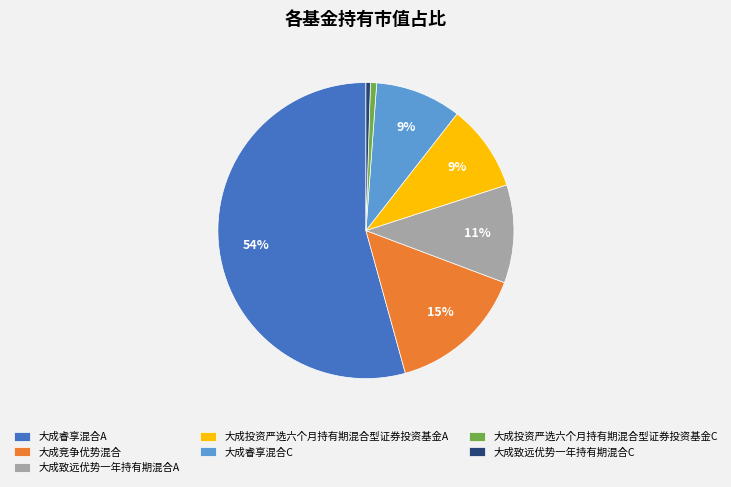

Do 大成睿享混合A and 大成投资严选六个月持有期混合型证券投资基金C together represent more than half of the pie?

Yes